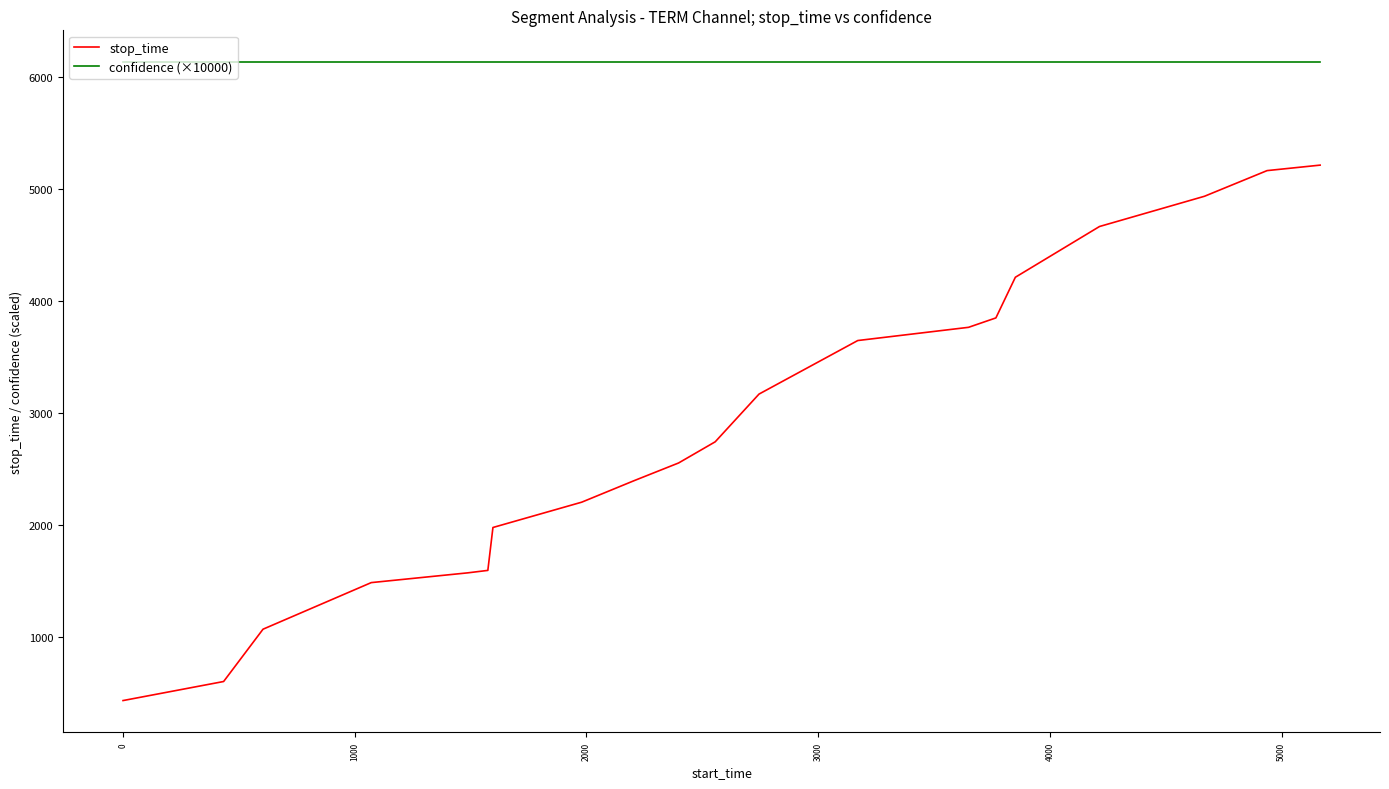

What are all the series names shown in the legend?

stop_time, confidence (×10000)